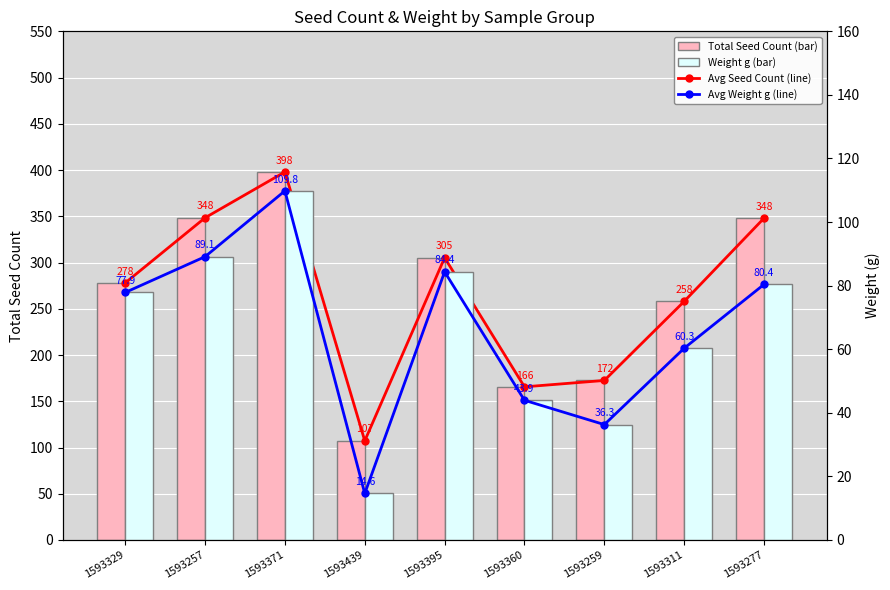

The value of Avg Seed Count (line) at 1593329 is 416.7. True or false?

False